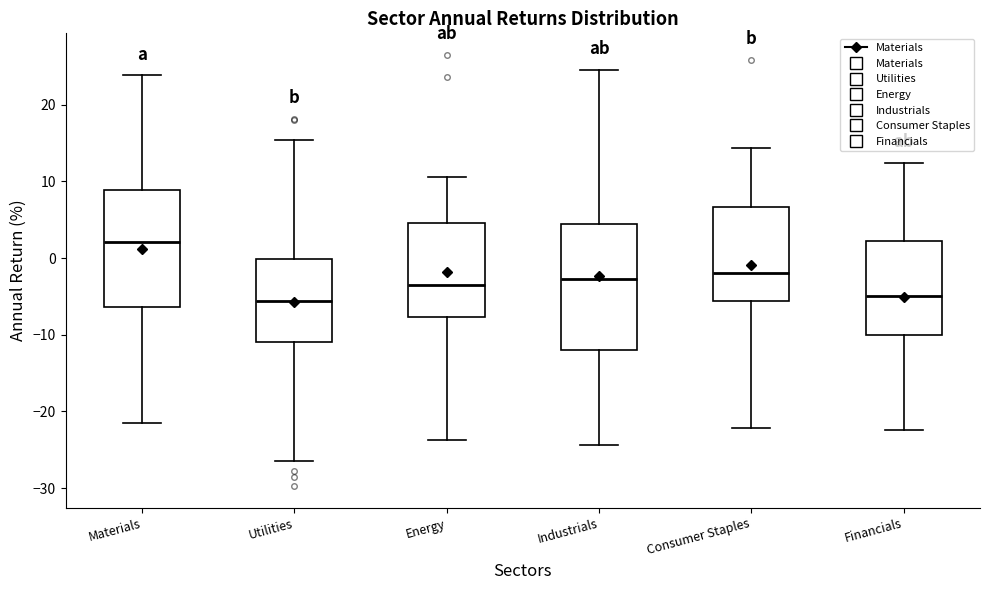

Comparing the boxes themselves (not the whiskers), which one is the tallest?

Industrials